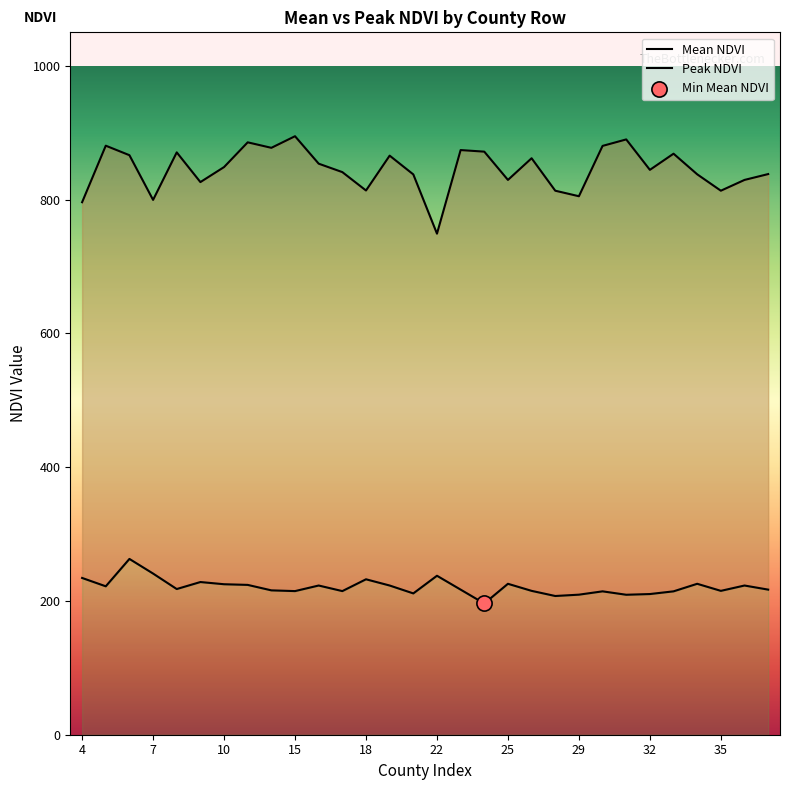

Is the value of Peak NDVI at 17 greater than the value of Mean NDVI at 11?

Yes